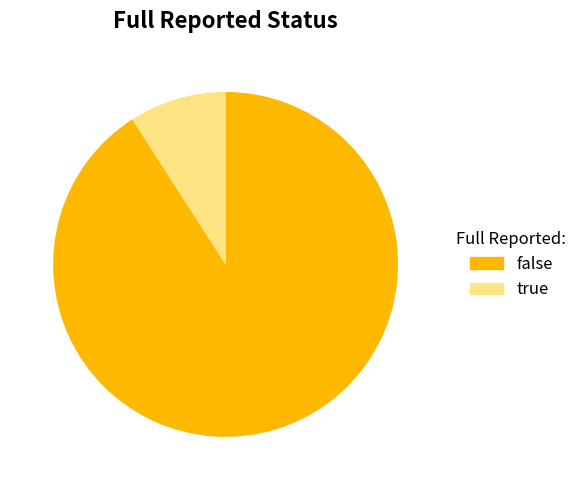

Which category accounts for the majority?

false